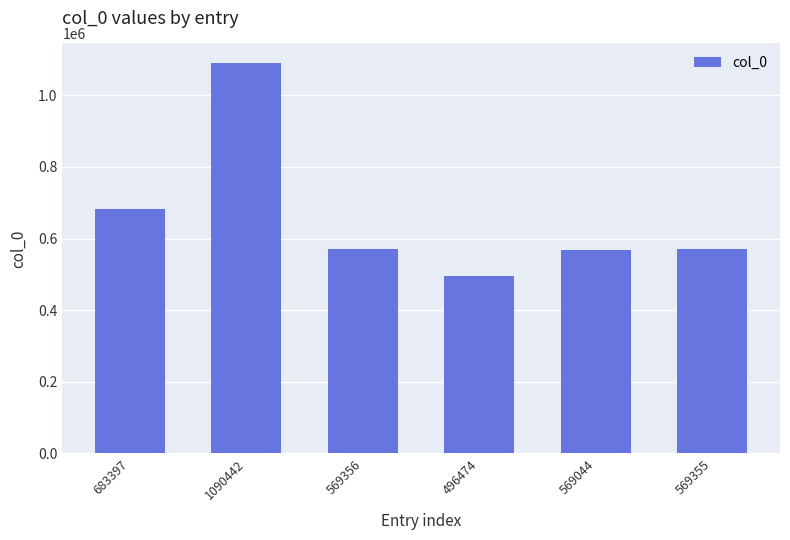

What is the difference between the values at 496474 and 1090442?

593968